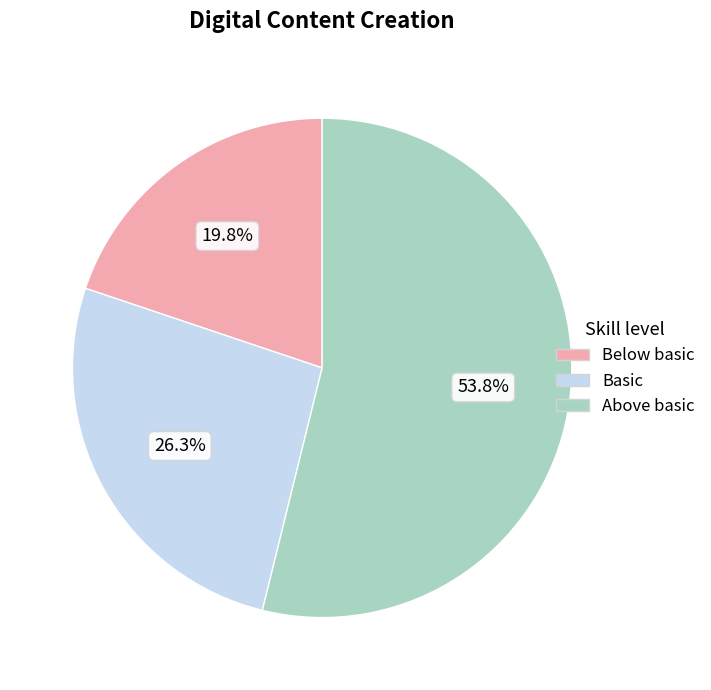

Is there a majority slice in this chart?

Yes